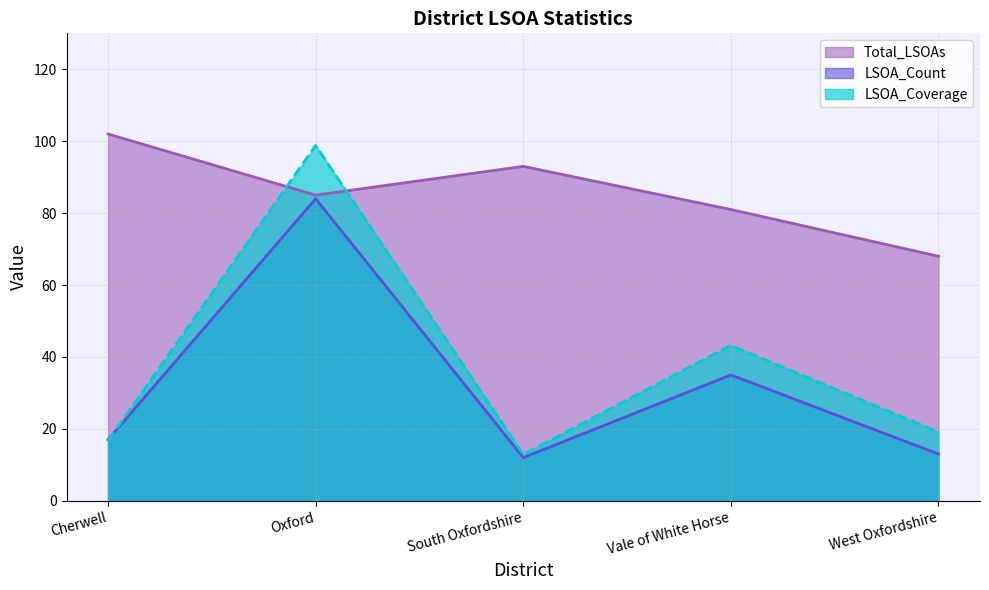

Reading left to right, extract all data points from this chart.

LSOA_Count: Cherwell=17.0	Oxford=84.0	South Oxfordshire=12.0	Vale of White Horse=35.0	West Oxfordshire=13.0
Total_LSOAs: Cherwell=102.0	Oxford=85.0	South Oxfordshire=93.0	Vale of White Horse=81.0	West Oxfordshire=68.0
LSOA_Coverage: Cherwell=16.7	Oxford=98.8	South Oxfordshire=12.9	Vale of White Horse=43.2	West Oxfordshire=19.1